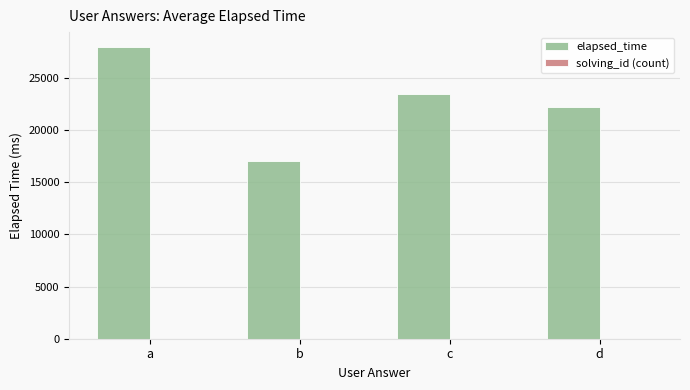

The value of elapsed_time at c is 11869. True or false?

False